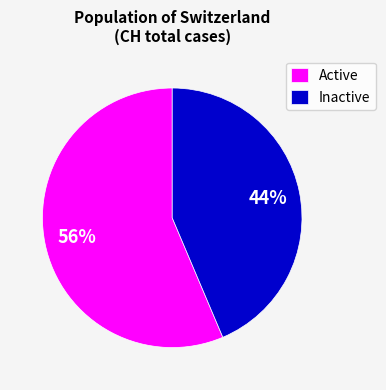

Do Active and Inactive together represent more than half of the pie?

Yes